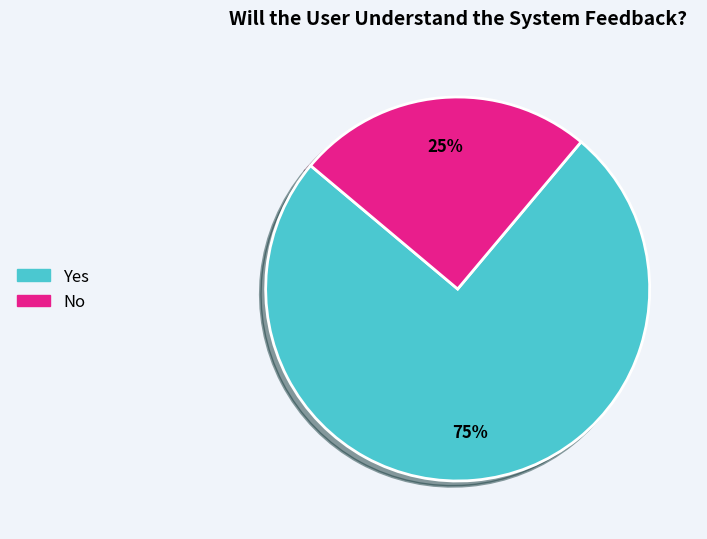

Approximately how many times larger is the value at Yes compared to No?

3.0